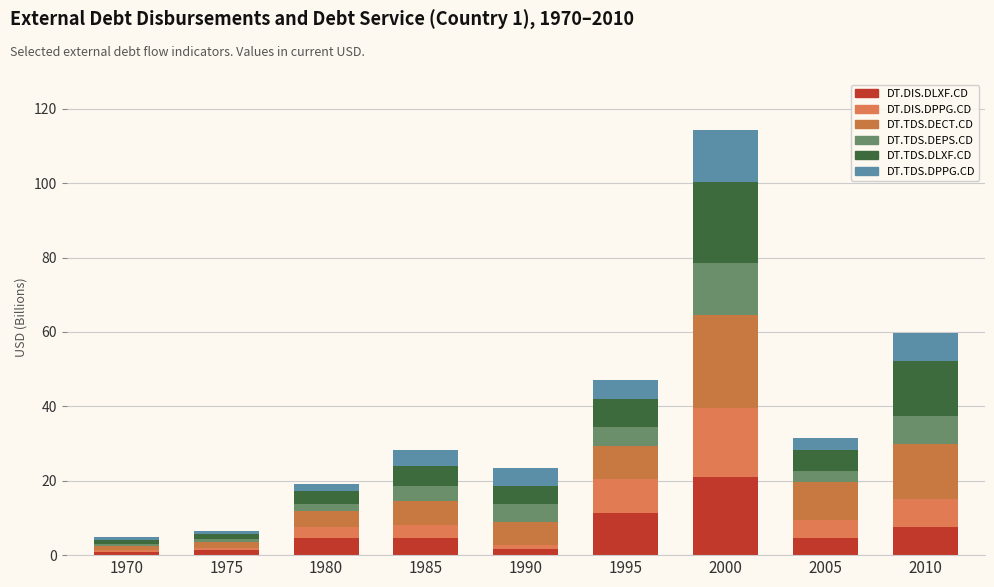

What is the average value of the DT.TDS.DLXF.CD series?

7.3